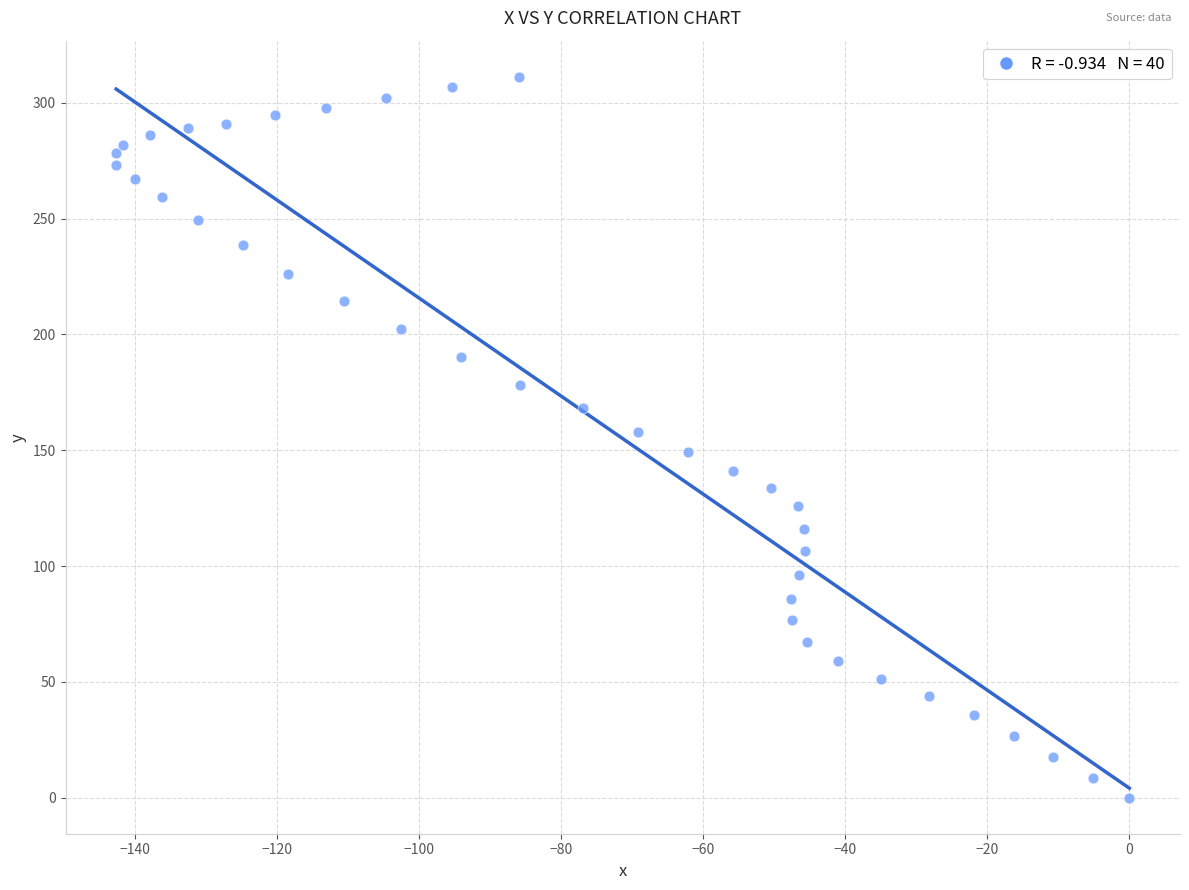

What is the range of Y values (max minus min)?

311.3